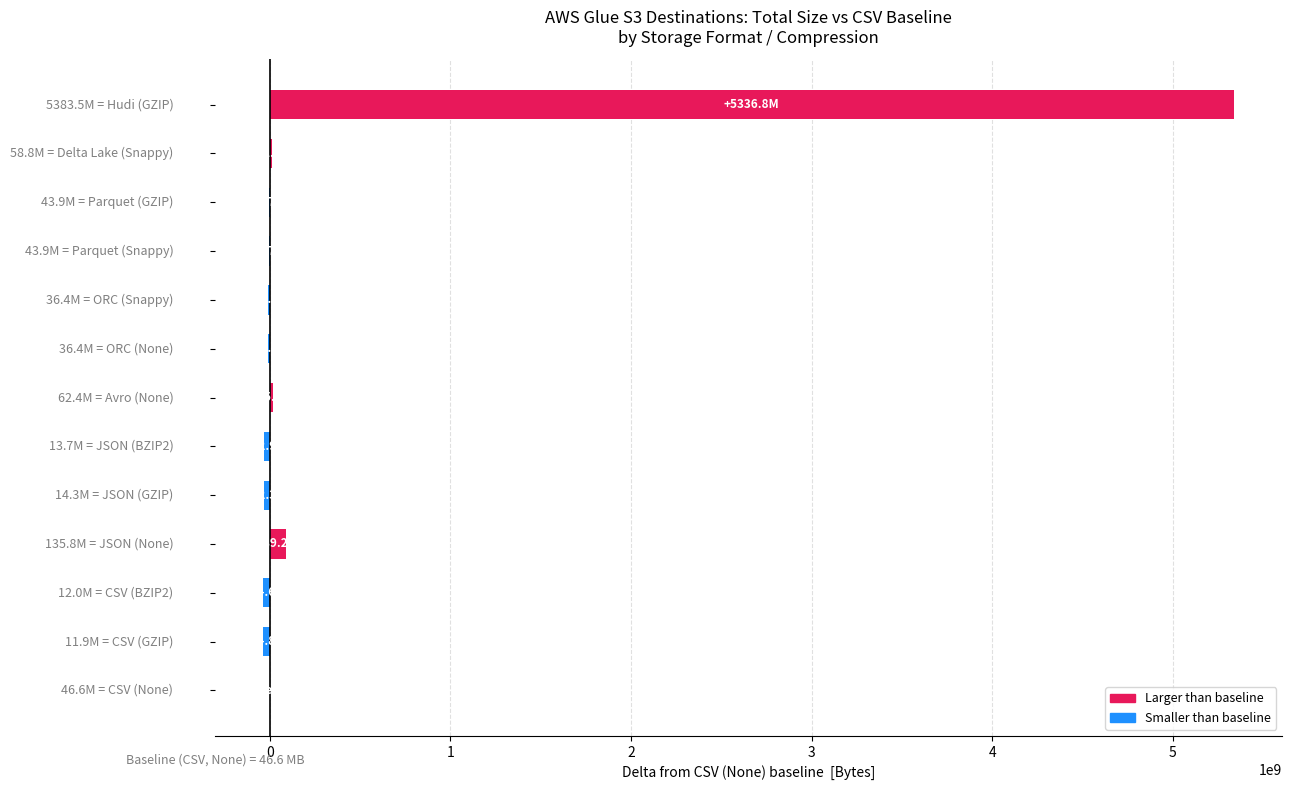

What is the maximum value shown in the chart?

5336847438